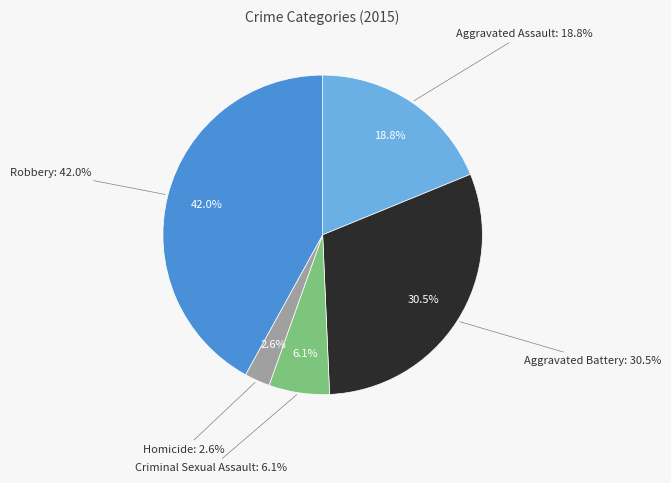

To the nearest percent, what percentage of the pie is Aggravated Assault?

19%